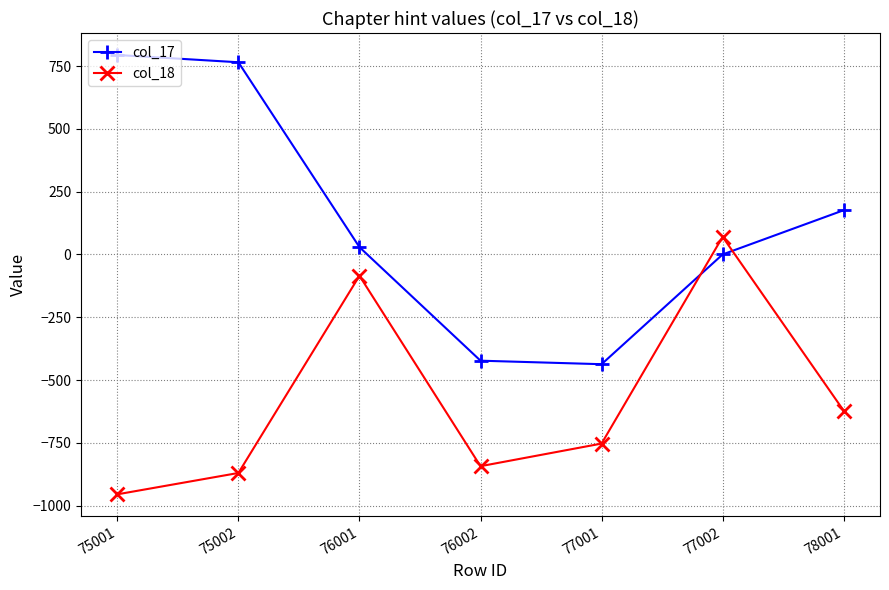

At which category is the sum across all series the highest?

77002